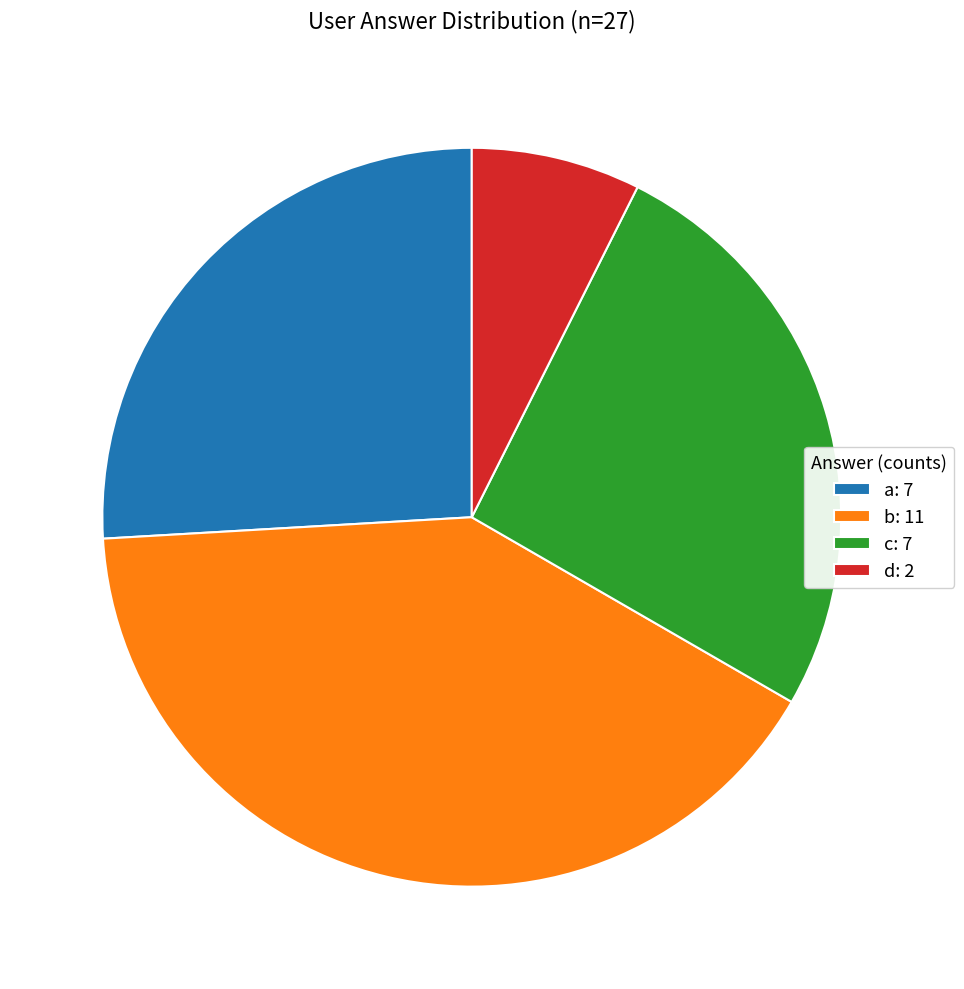

Does d represent more than half of the total?

No